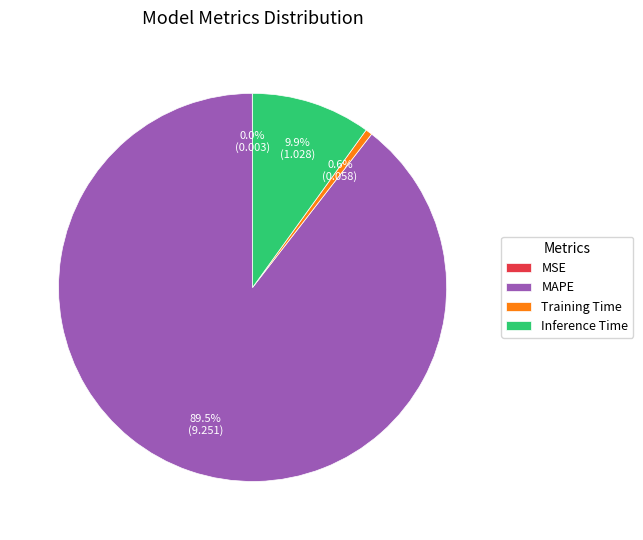

Is it true that Inference Time is 10% of the pie?

True